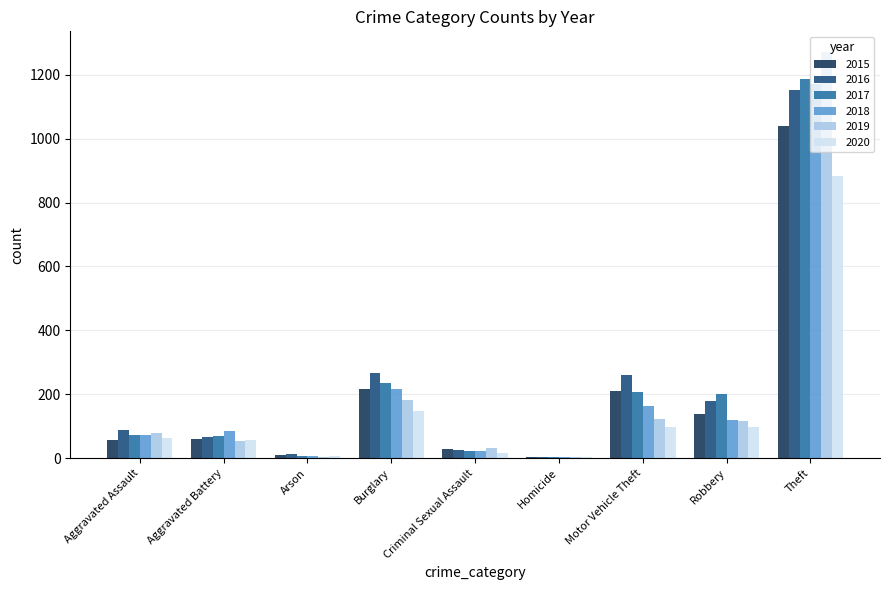

The 2016 series shows 259 at Motor Vehicle Theft. True or false?

True